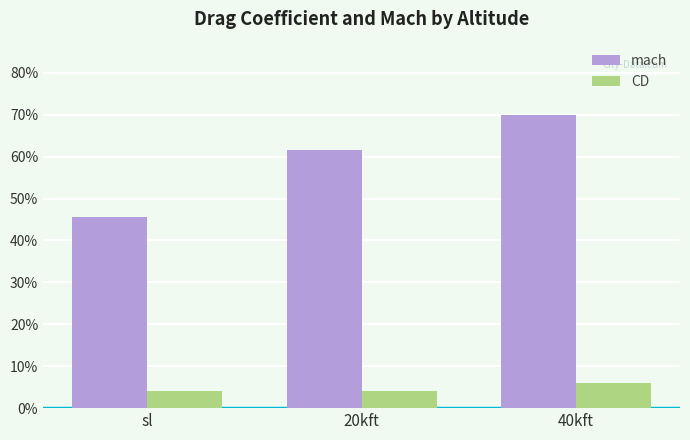

At which label does mach reach its minimum?

sl